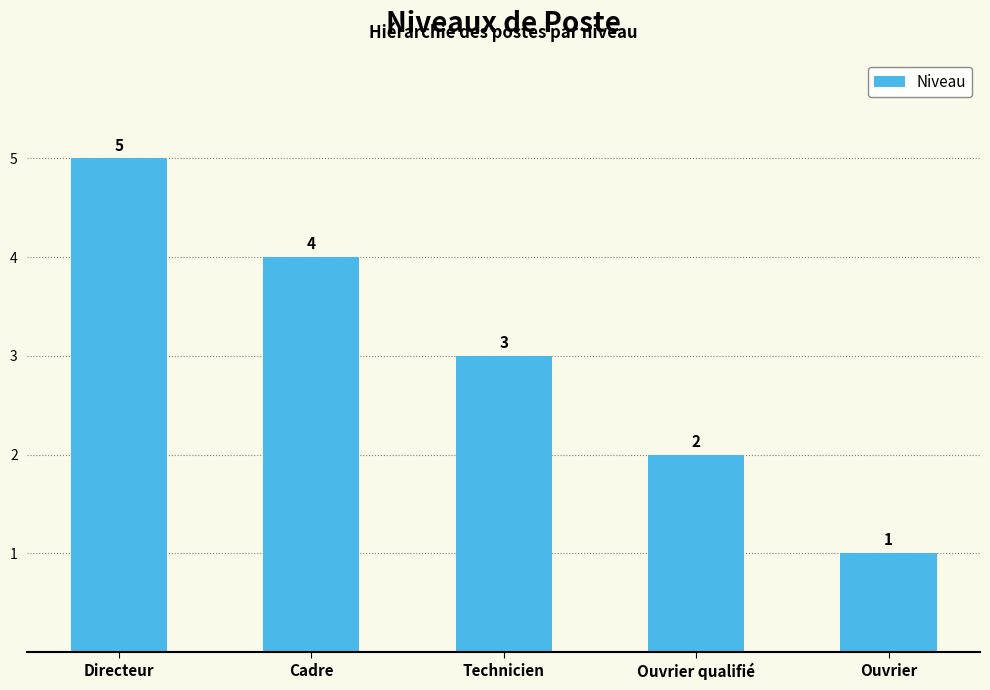

What is the maximum value shown in the chart?

5